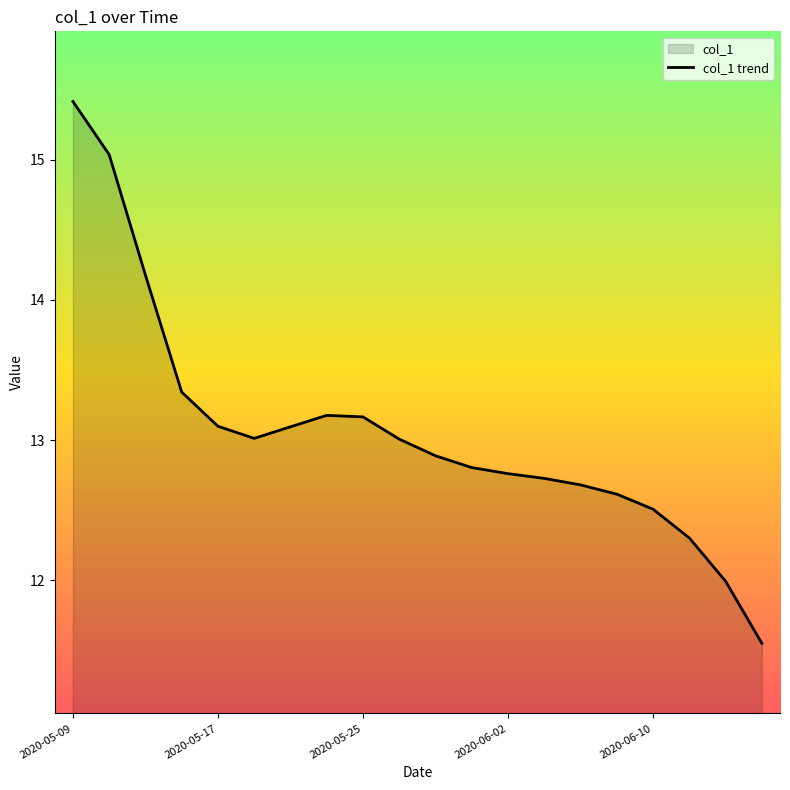

Where is the first local minimum?

5